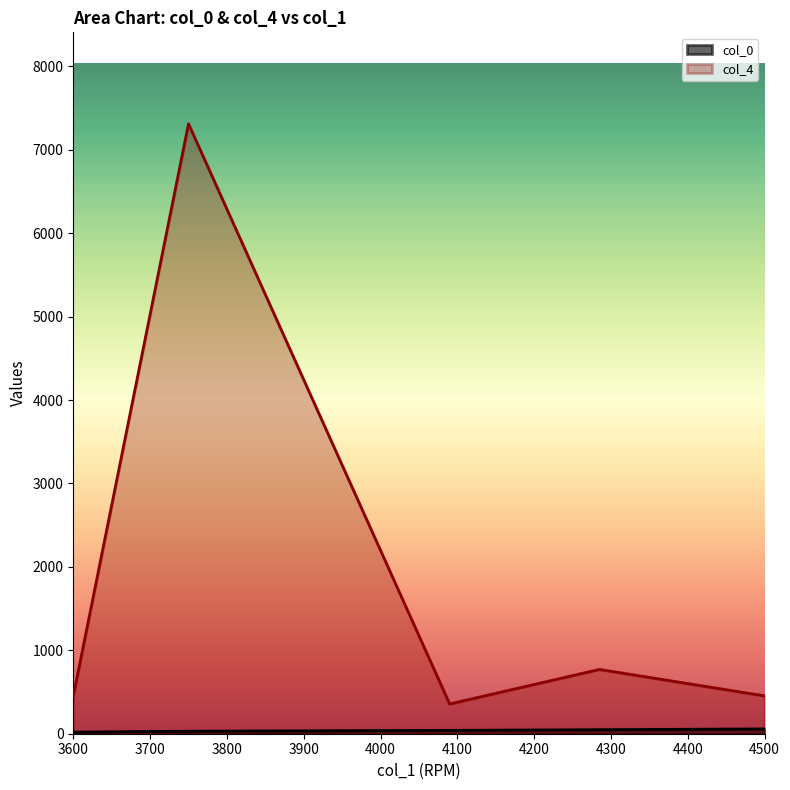

What are all the series names shown in the legend?

col_0, col_4